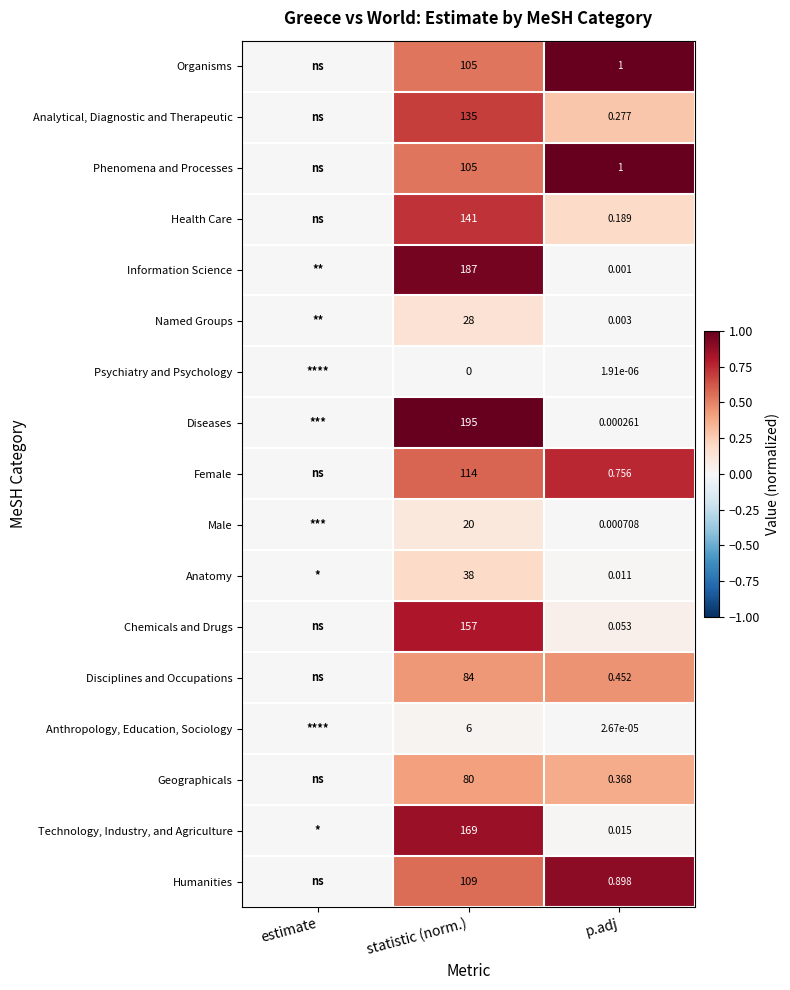

Which has a higher value, p.adj or estimate?

p.adj